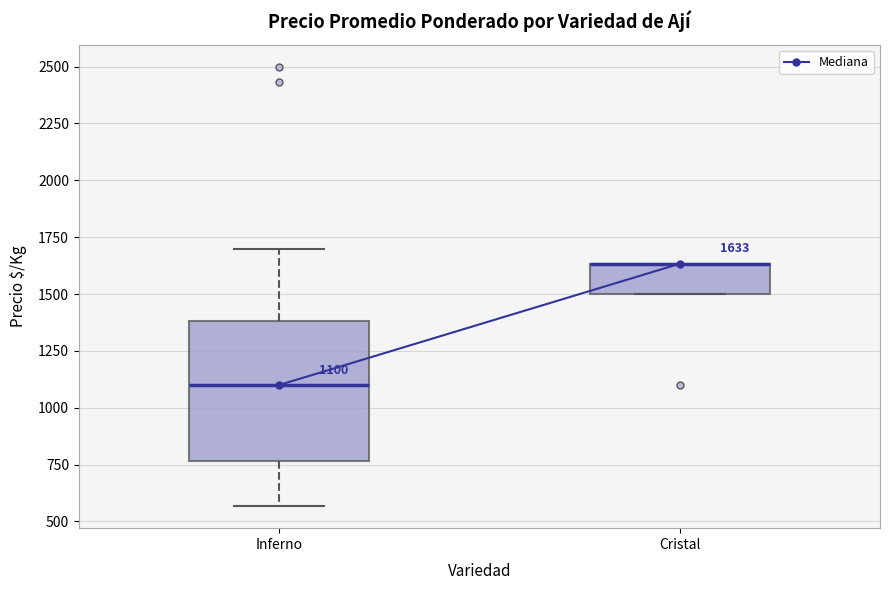

Which box is the tallest, from its lower edge to its upper edge?

Inferno